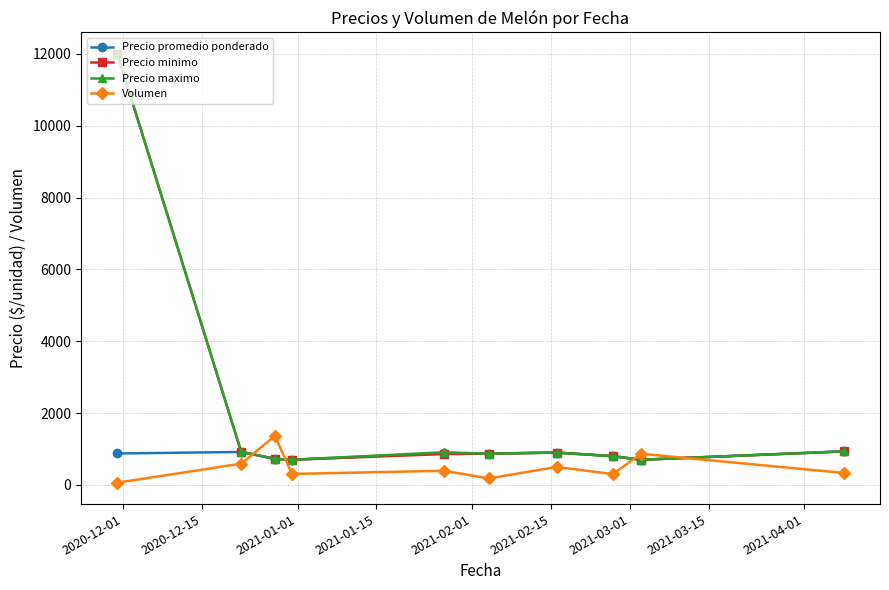

What is the maximum value for Precio minimo?

12000.0